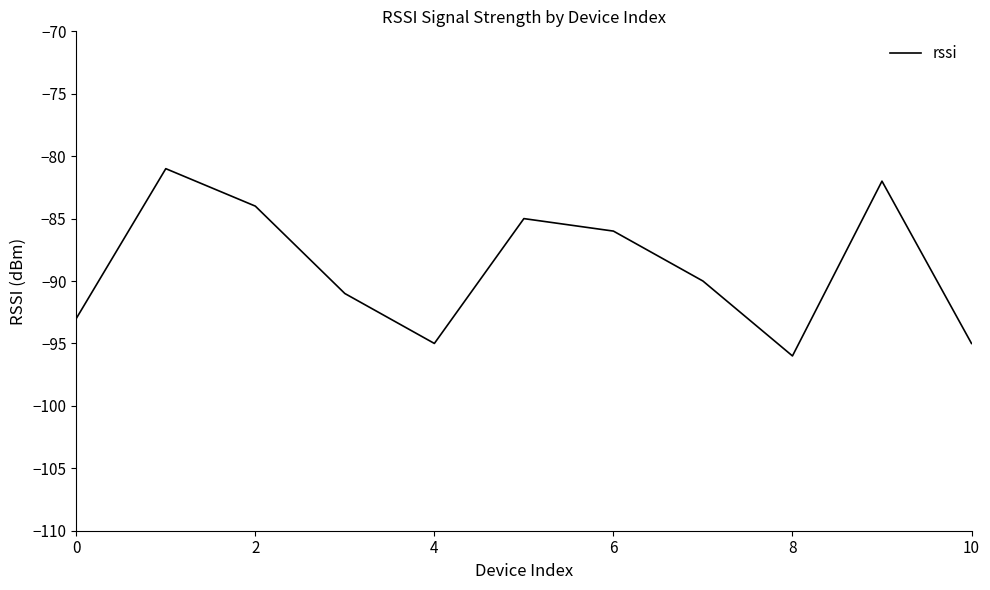

What is the greatest value displayed?

-81